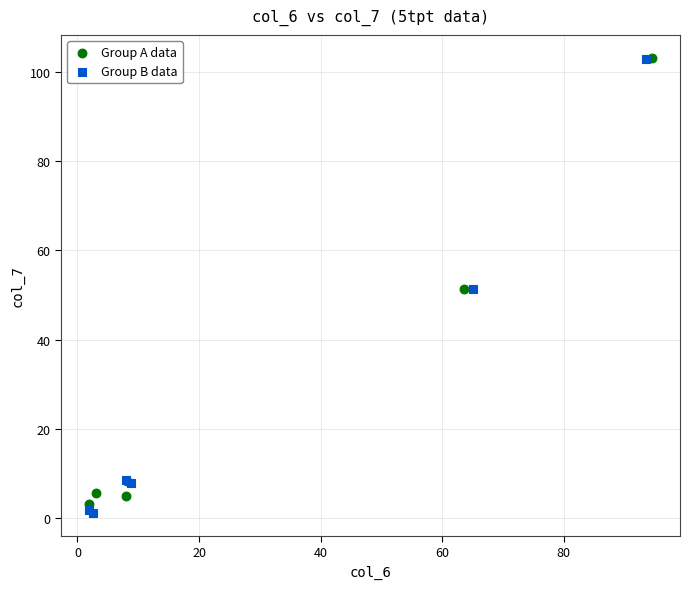

What are all the series names shown in the legend?

Group A data, Group B data